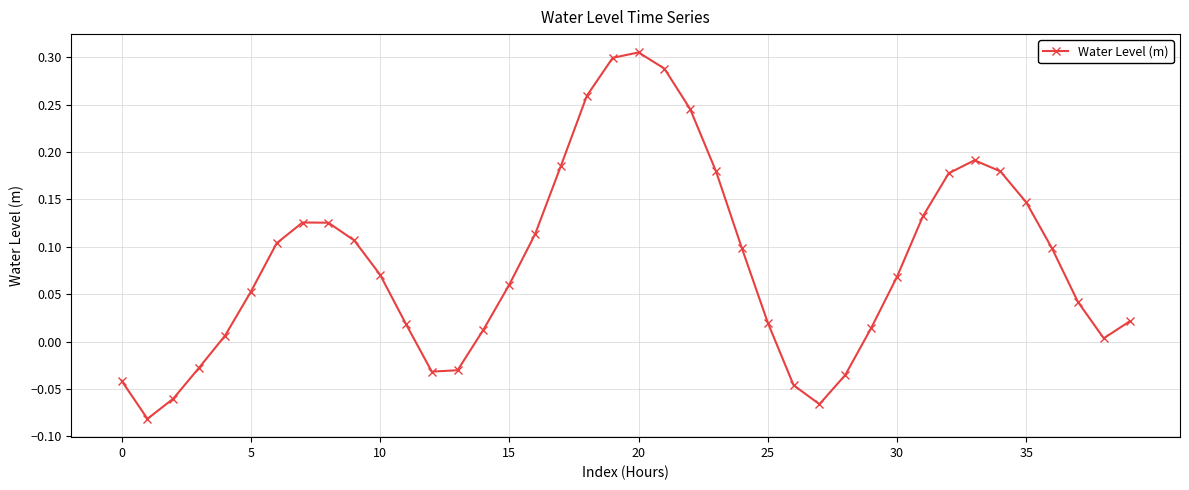

What is the sum of all values?

3.3